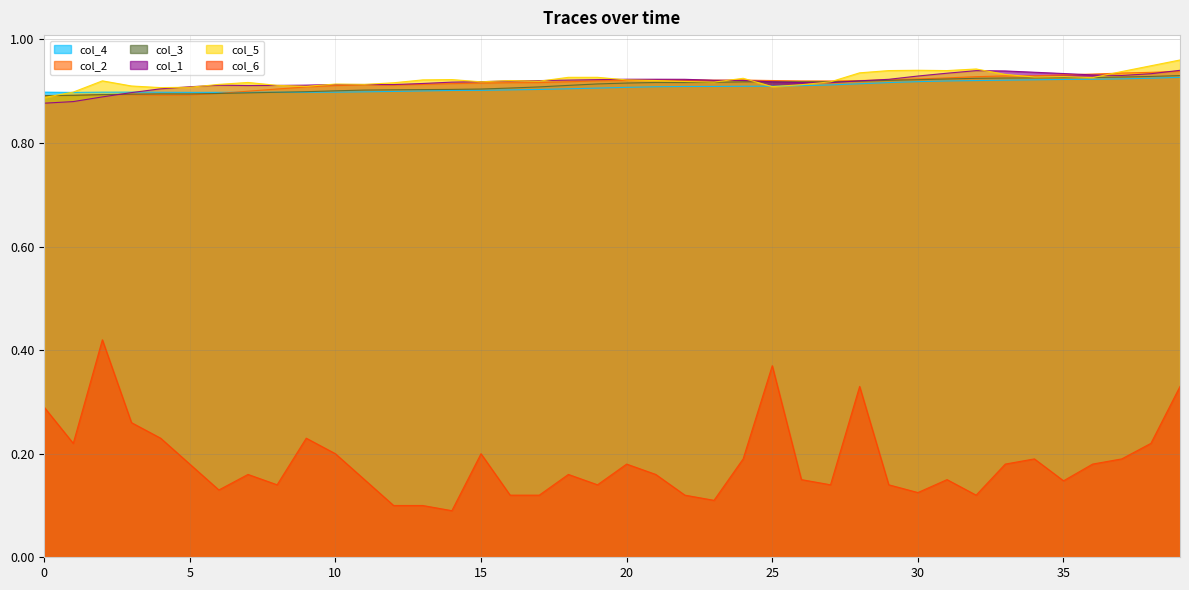

What are all the series names shown in the legend?

col_4, col_2, col_3, col_1, col_5, col_6